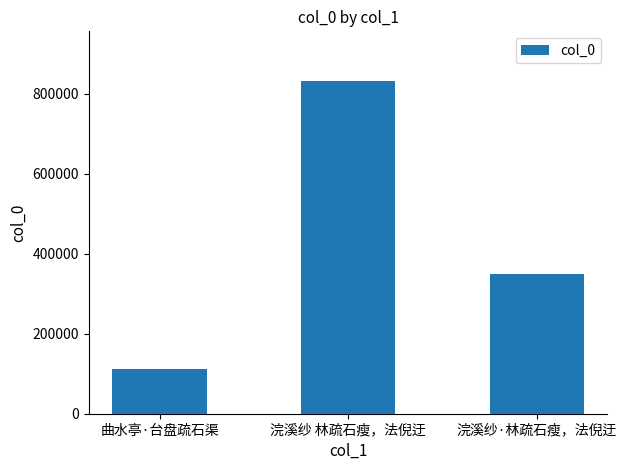

Where is the data nearest to the value 471648?

浣溪纱·林疏石瘦，法倪迂